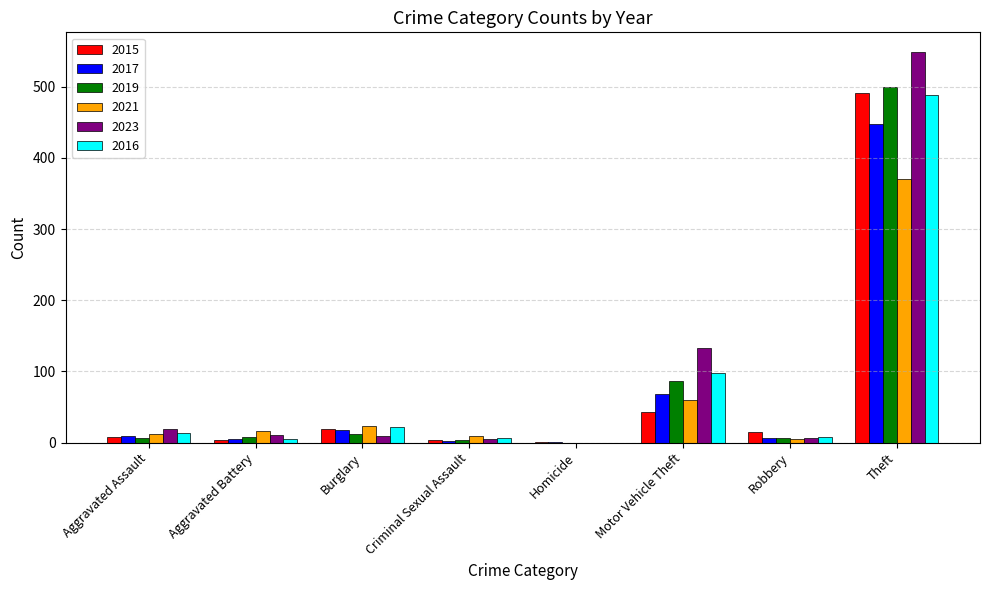

Is the value of 2016 at Motor Vehicle Theft greater than the value of 2023 at Theft?

No